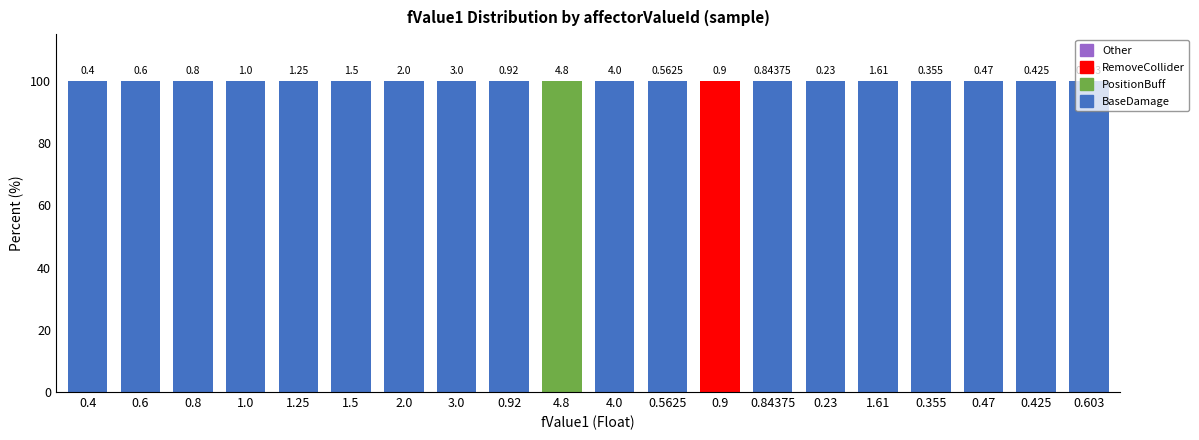

What is the label of the 7th bar from the right?

0.84375